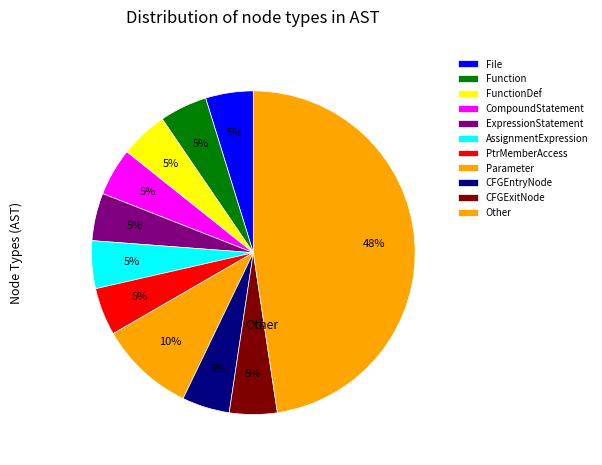

Combined, do CFGEntryNode and CompoundStatement account for over 50%?

No